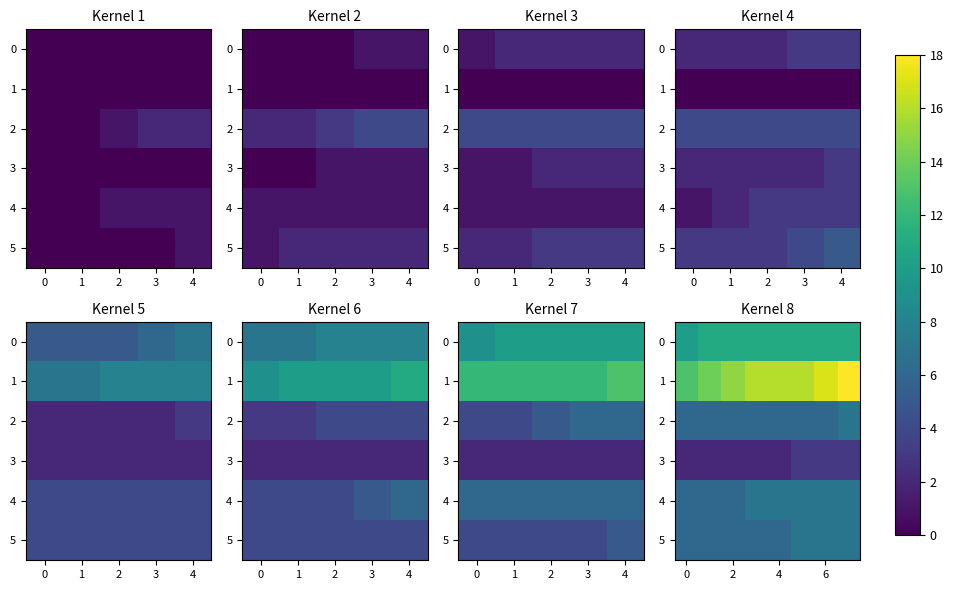

Which series has the largest total across all categories?

1